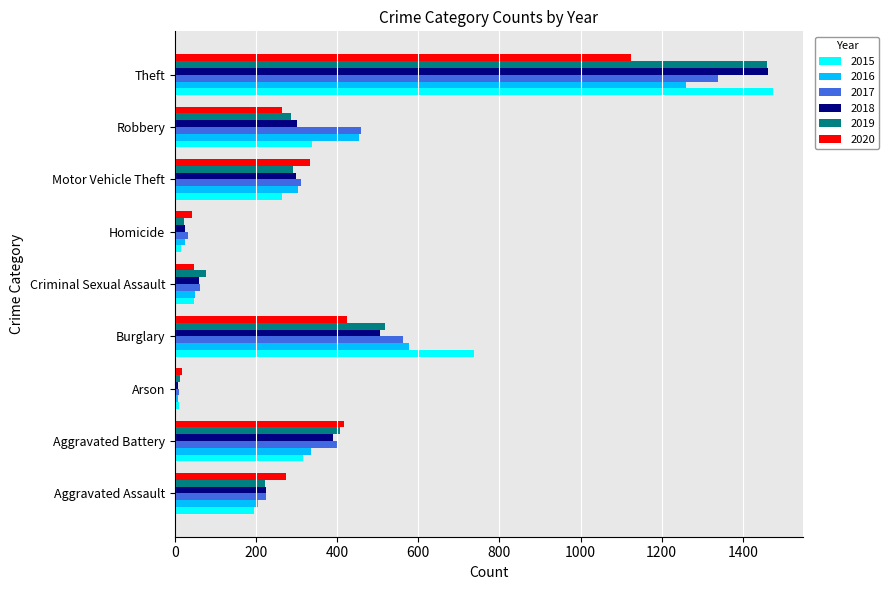

Which series changed the most between Burglary and Theft?

2018